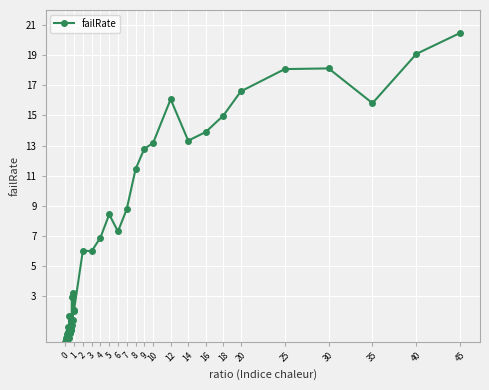

What is the average value?

6.7